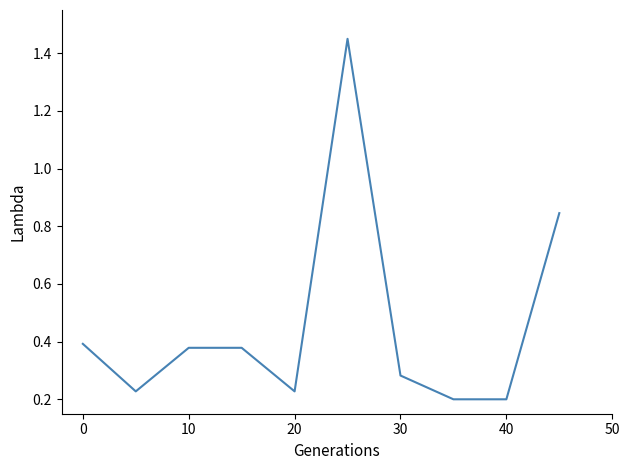

How many lines are shown in the chart?

1